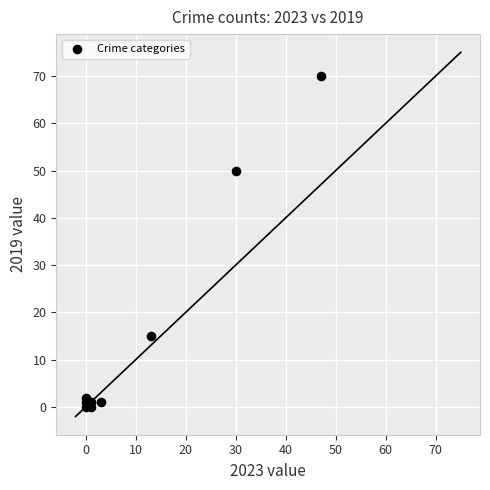

What is the range of X values (max minus min)?

47